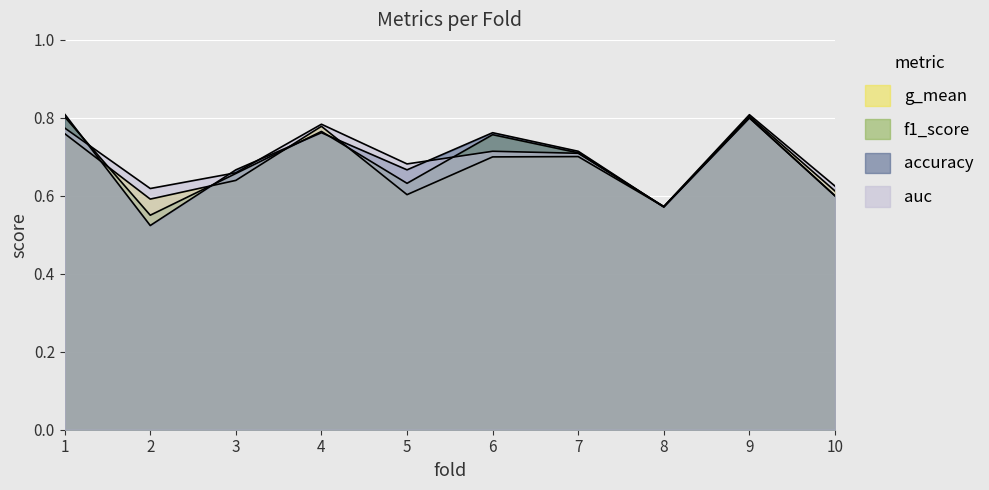

What is the average value of the f1_score series?

0.7